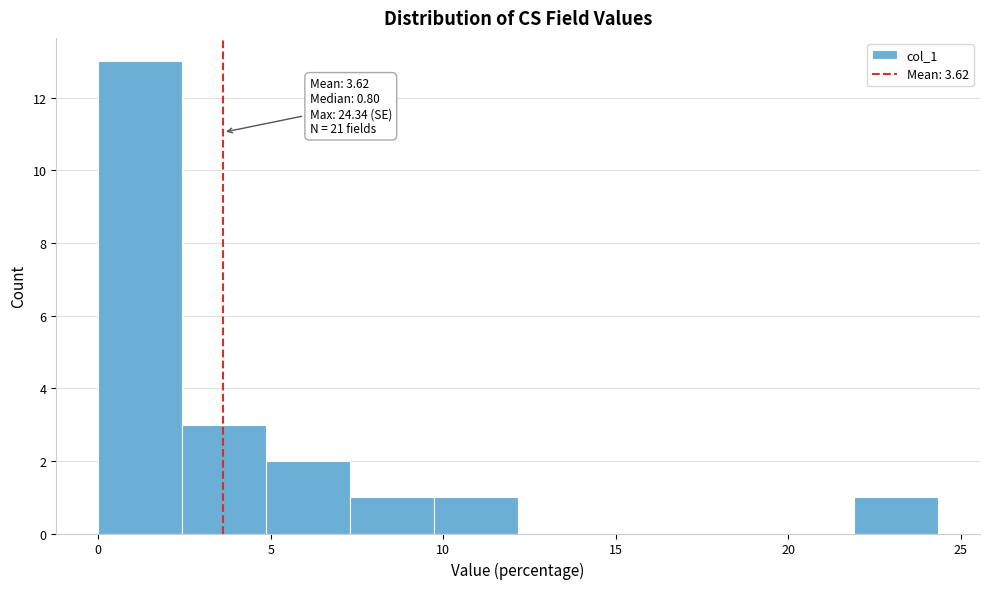

Which range on the x-axis has the tallest bar?

0.0 to 2.5